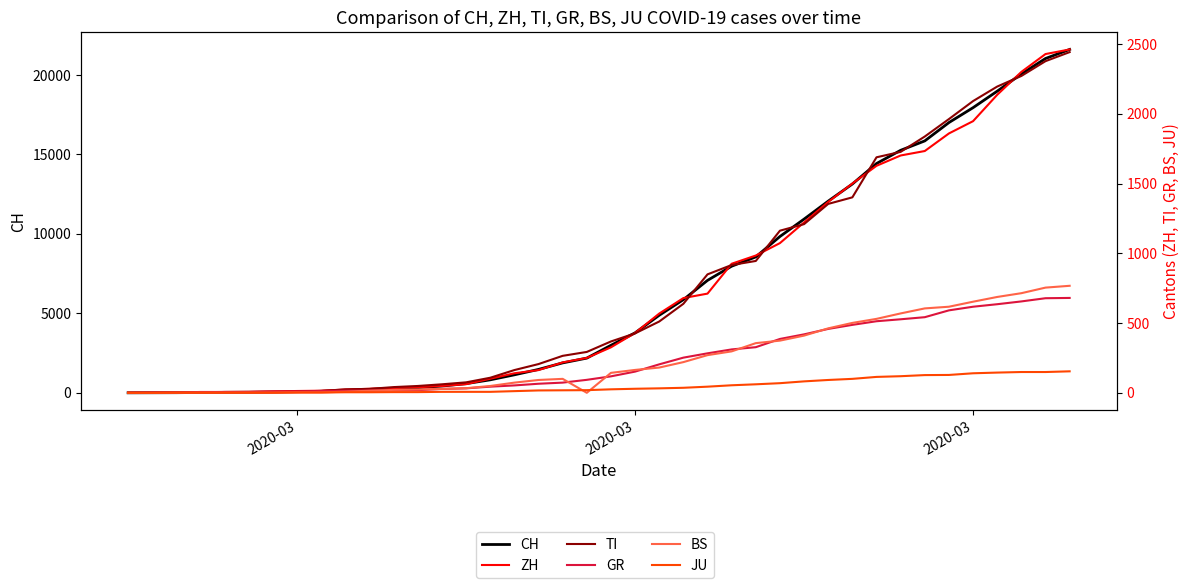

True or false: CH has a value of 3575 at 26.

False